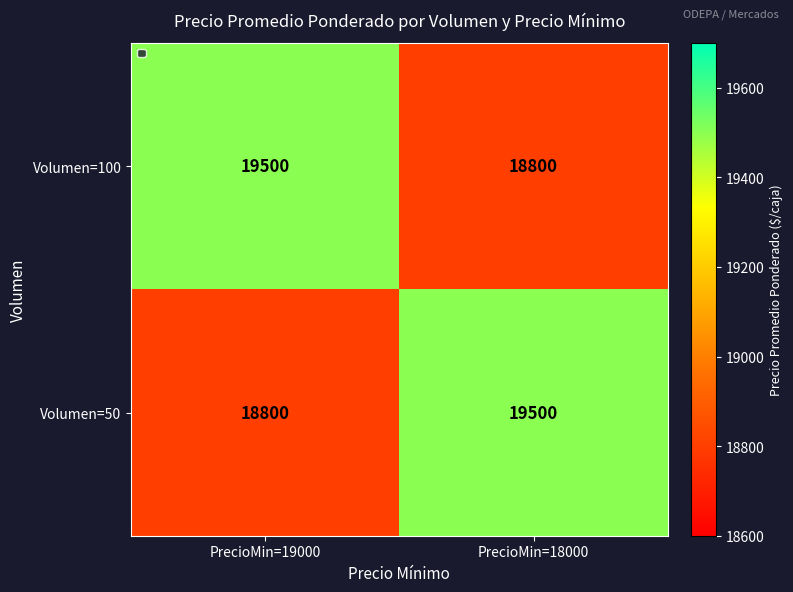

What is the minimum value shown in the chart?

18800